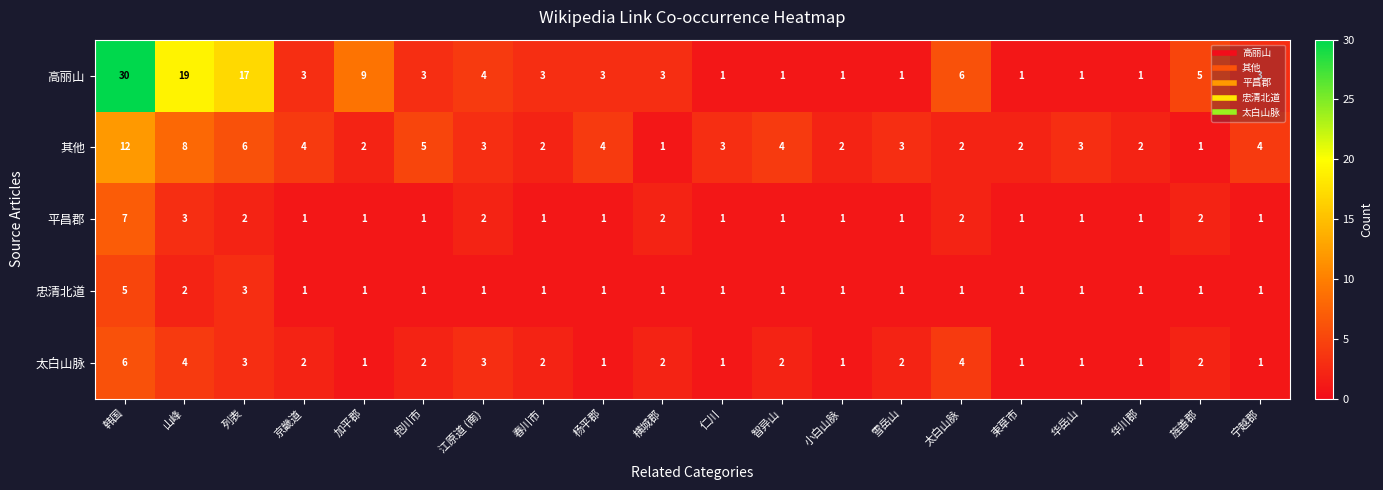

How many values in the 太白山脉 series are below 2?

8